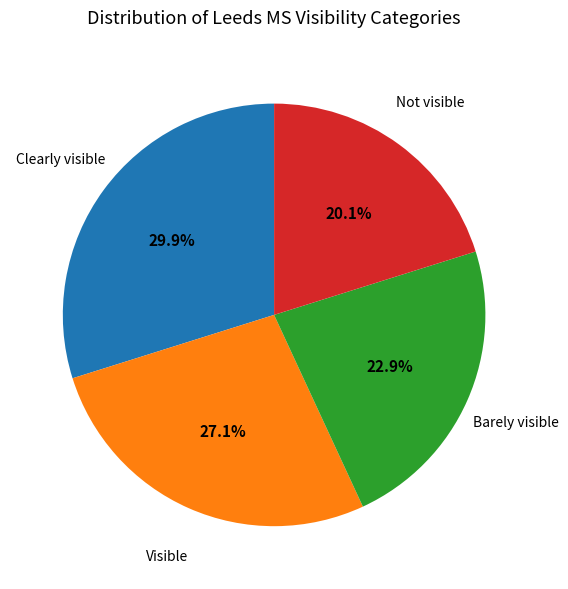

What is the ratio of the value at Not visible to the value at Clearly visible?

0.7